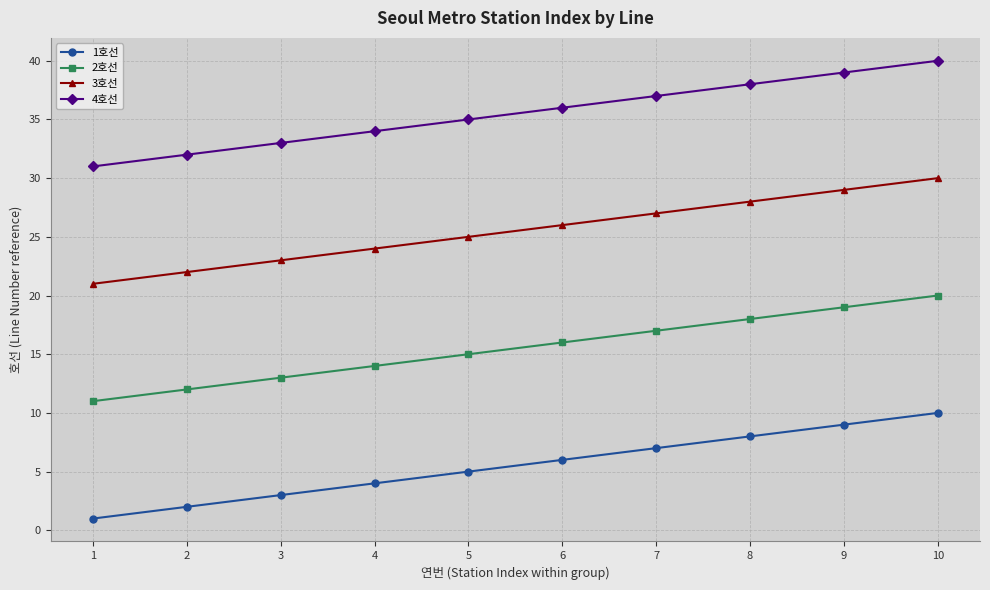

Reading right to left, transcribe all the data shown in this chart.

1호선: 10=10	9=9	8=8	7=7	6=6	5=5	4=4	3=3	2=2	1=1
2호선: 10=20	9=19	8=18	7=17	6=16	5=15	4=14	3=13	2=12	1=11
3호선: 10=30	9=29	8=28	7=27	6=26	5=25	4=24	3=23	2=22	1=21
4호선: 10=40	9=39	8=38	7=37	6=36	5=35	4=34	3=33	2=32	1=31